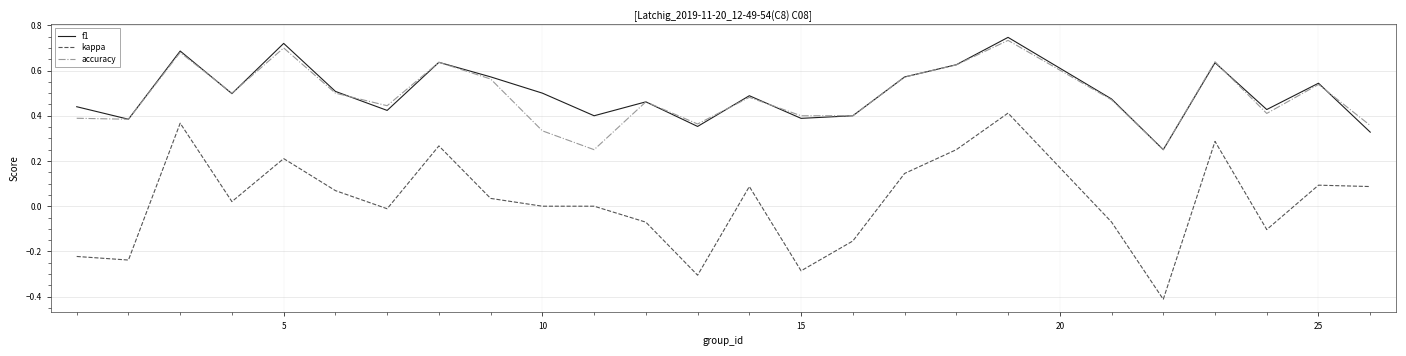

Which series has the largest range (max minus min)?

kappa